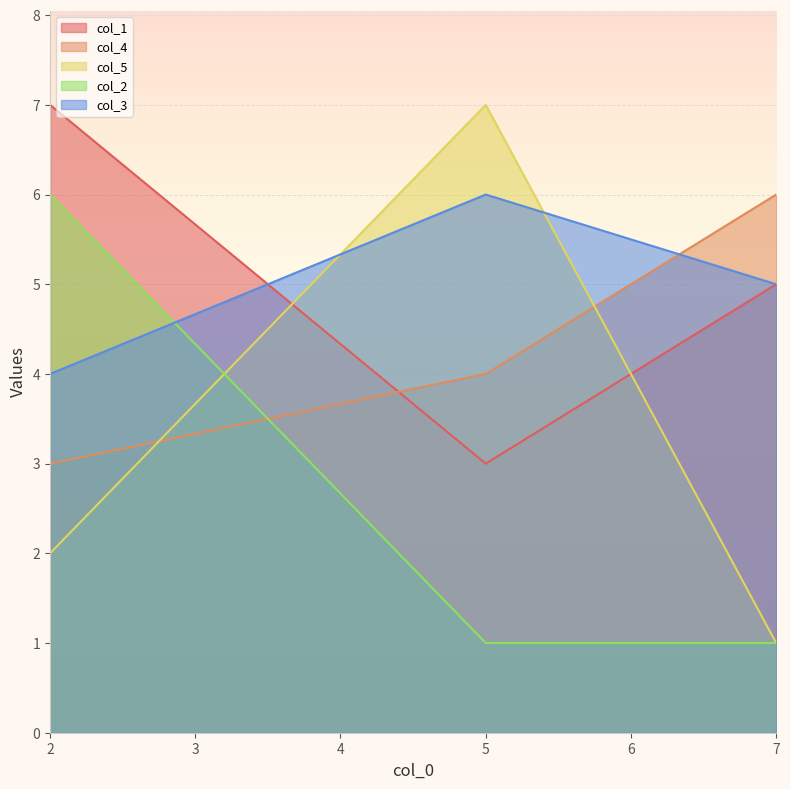

Which label corresponds to the largest value in the chart?

2